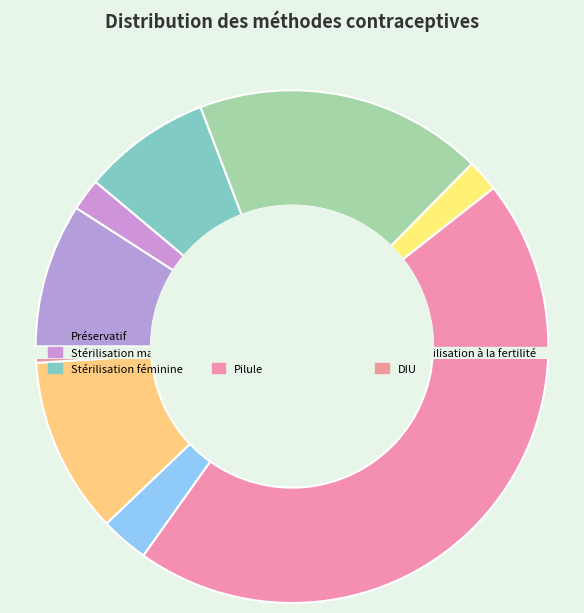

Rank the categories by value from lowest to highest.

DIU, Stérilisation masculine, Implant, Retrait, Stérilisation féminine, Préservatif, Sensibilisation à la fertilité, Injection Depo Provera, Pilule